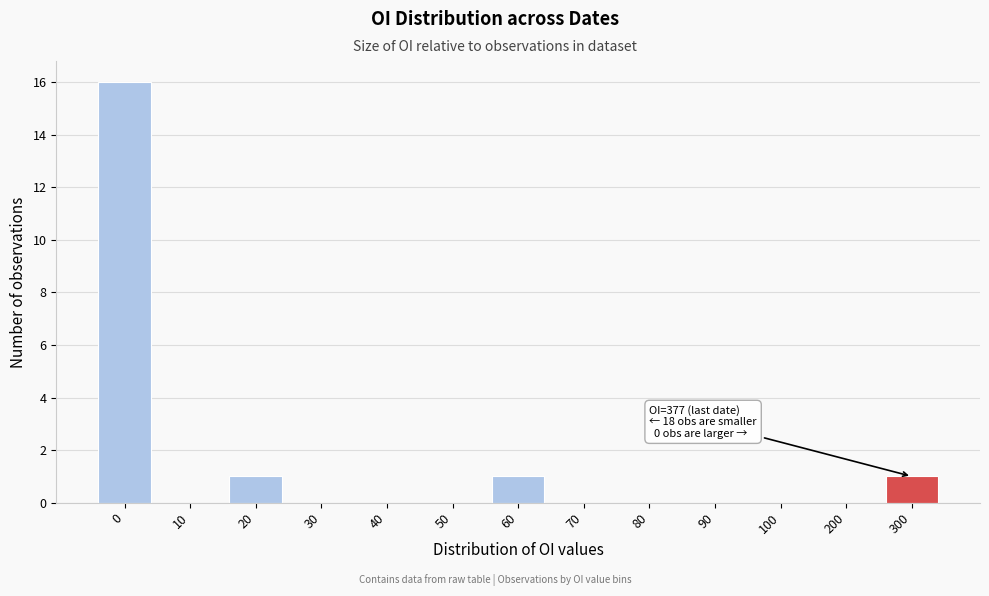

Reading left to right, list all the values displayed in this chart.

0=16	10=0	20=1	30=0	40=0	50=0	60=1	70=0	80=0	90=0	100=0	200=0	300=1